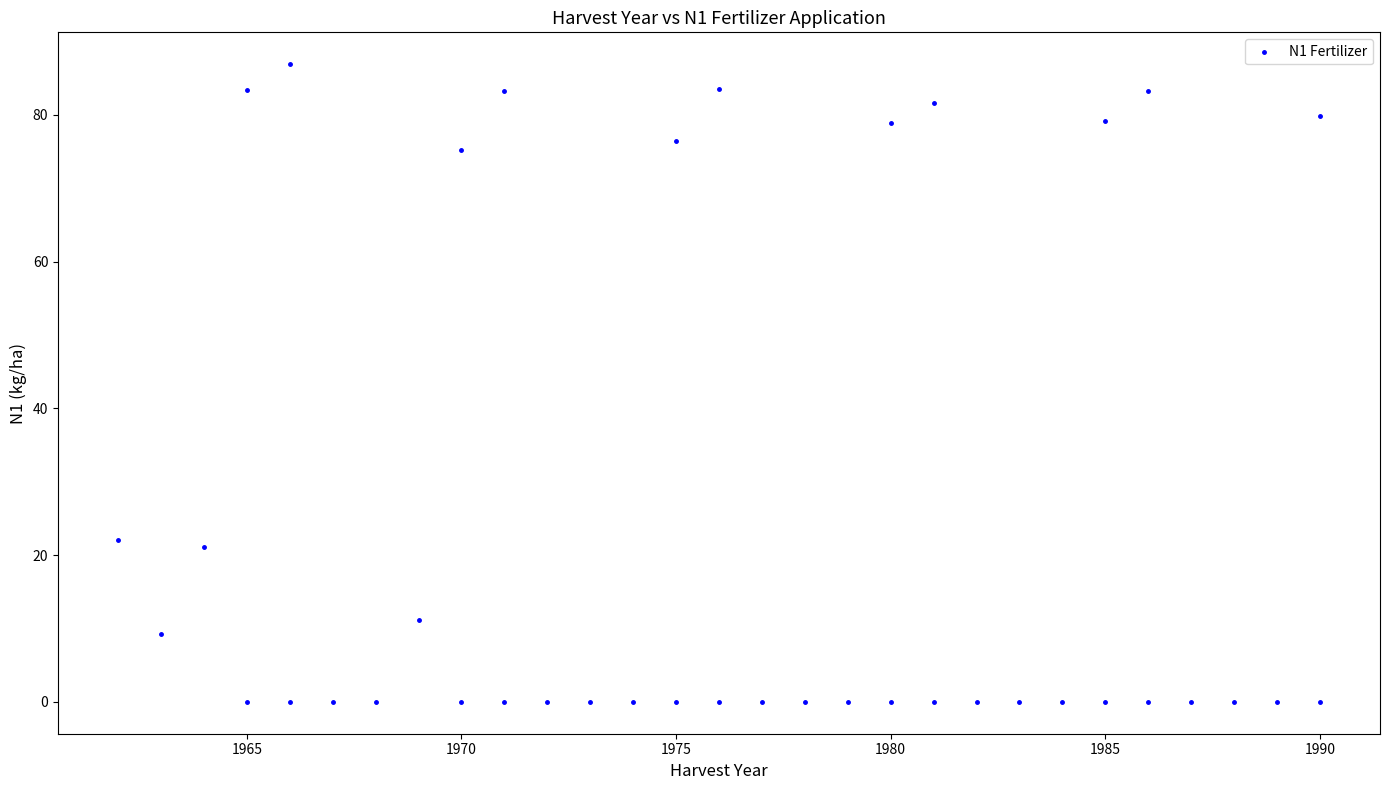

What Y value in the scatter plot is closest to 43?

22.1